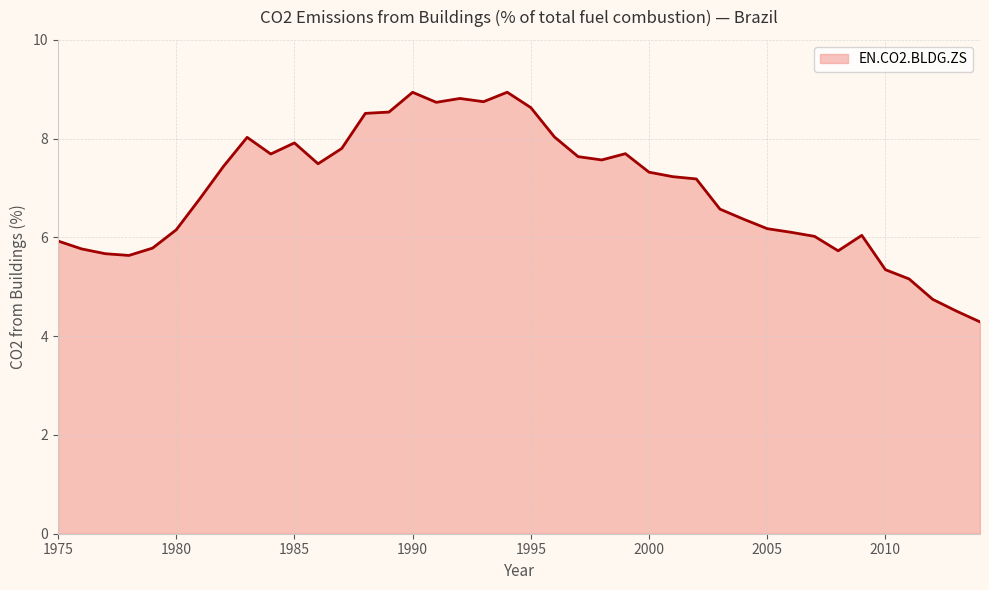

What is the smallest value displayed?

4.3